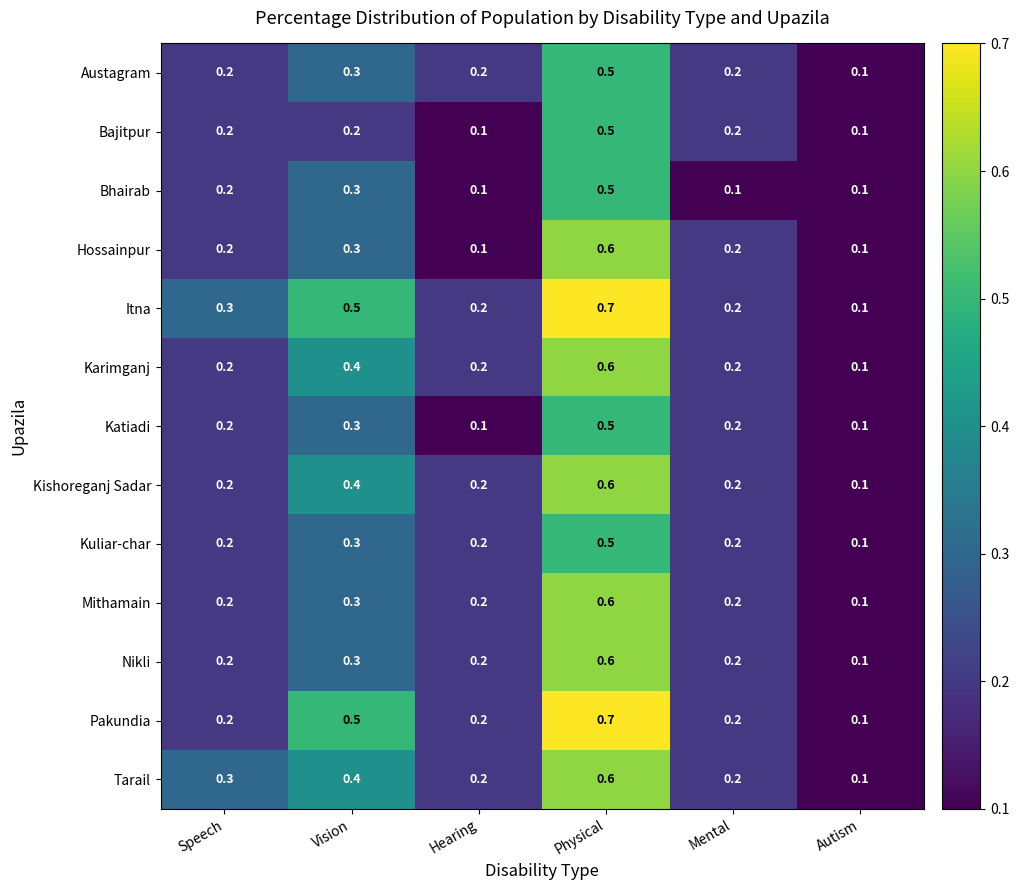

What is the total value across all series at Physical?

7.5